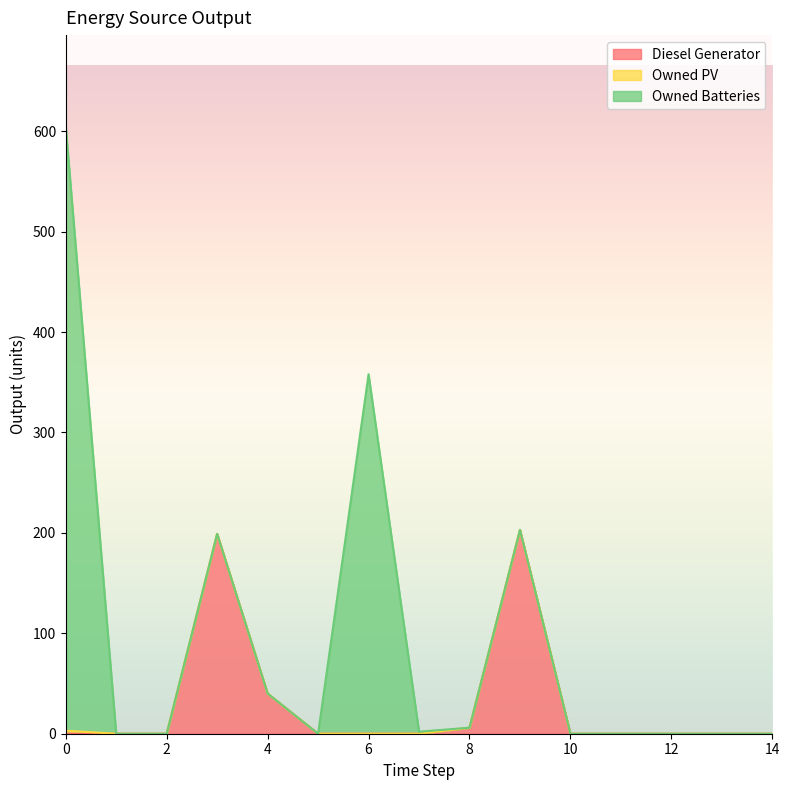

At 3, list the series in order from smallest to largest.

Owned PV, Owned Batteries, Diesel Generator